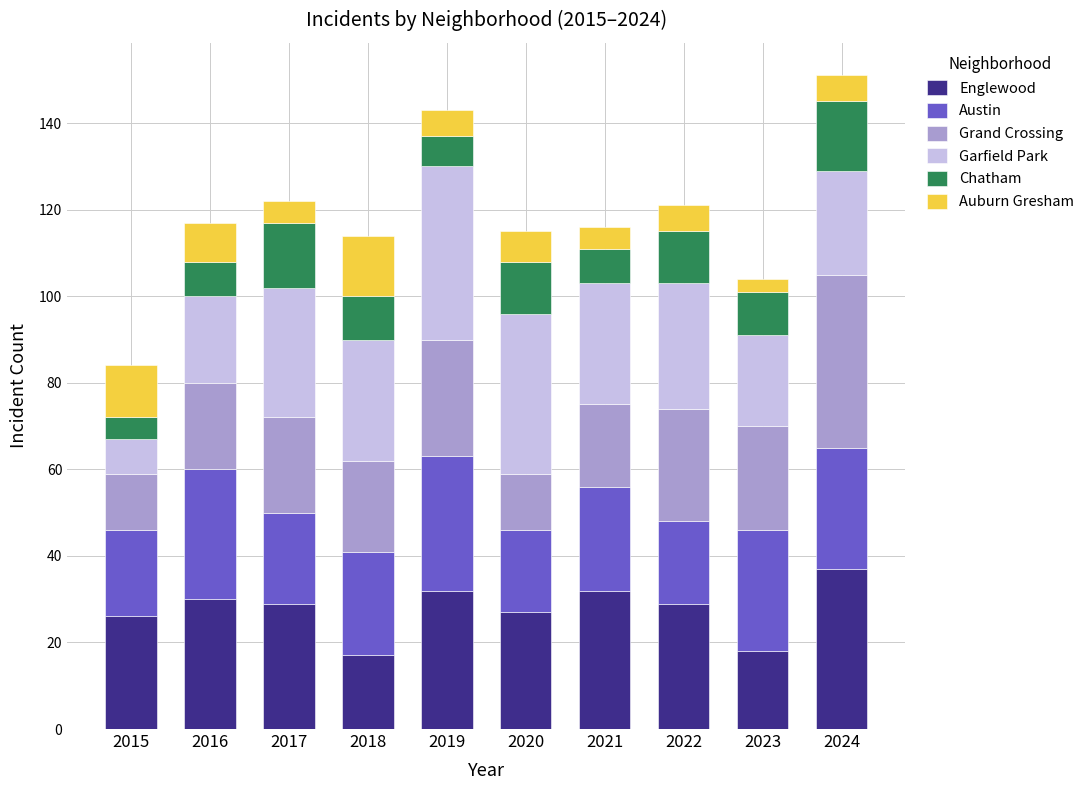

What is the difference between the second highest and second lowest values in the Englewood series?

14